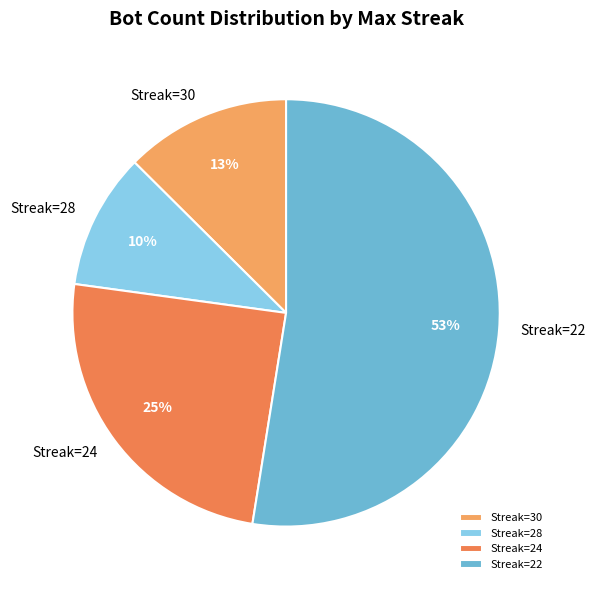

To the nearest percent, what is the combined percentage of Streak=30 and Streak=28?

23%